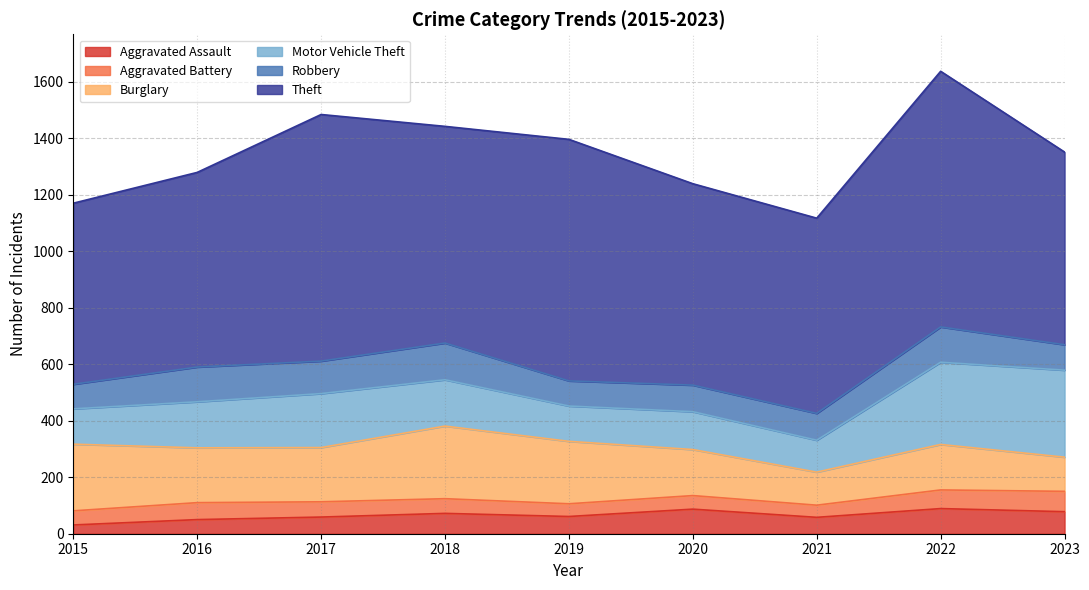

What is the value of the Burglary point at the 5th from the left?

221